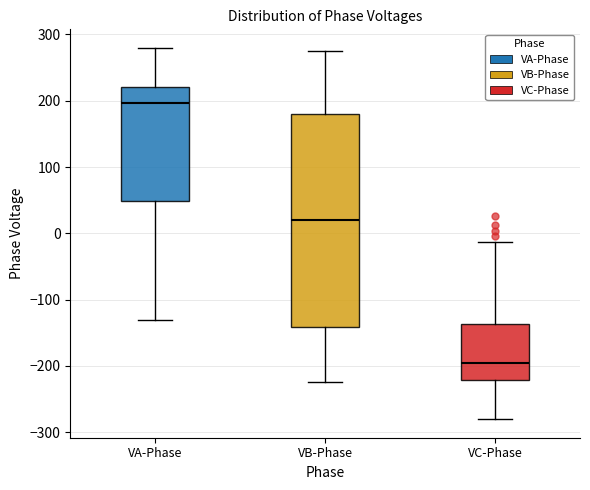

Reading left to right, transcribe this box plot: for each box, give where its median line is, the range the box spans, and where its two whiskers end, as read against the y-axis. The values are not printed on the chart, so give them approximately, as read against the axis.

VA-Phase: median 200, box 50 to 220, whiskers -130 to 280
VB-Phase: median 20, box -140 to 180, whiskers -220 to 280
VC-Phase: median -200, box -220 to -140, whiskers -280 to -10